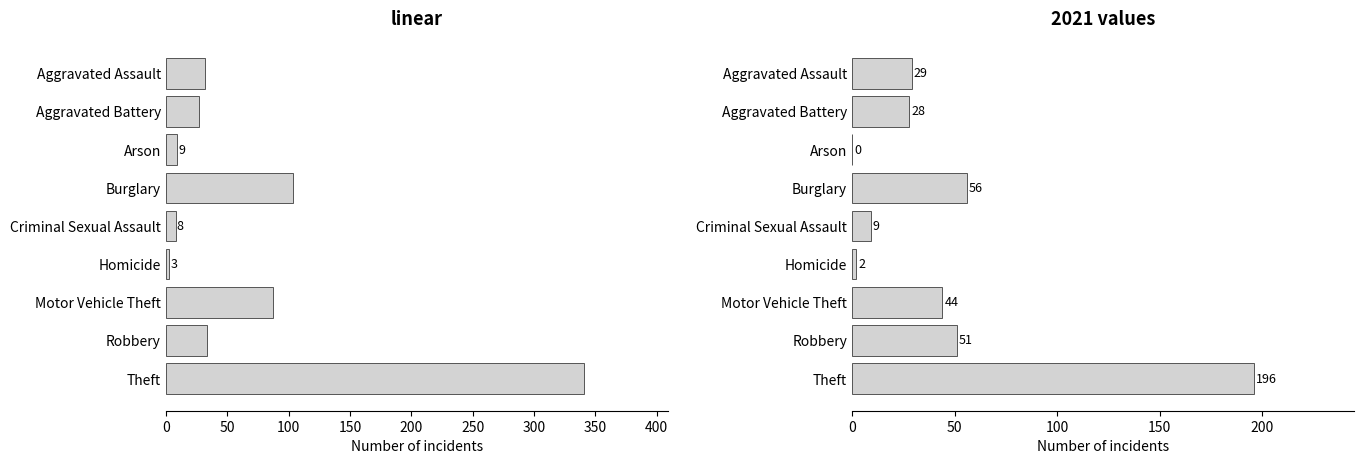

Which category has the lowest value in the 2018 series?

Arson